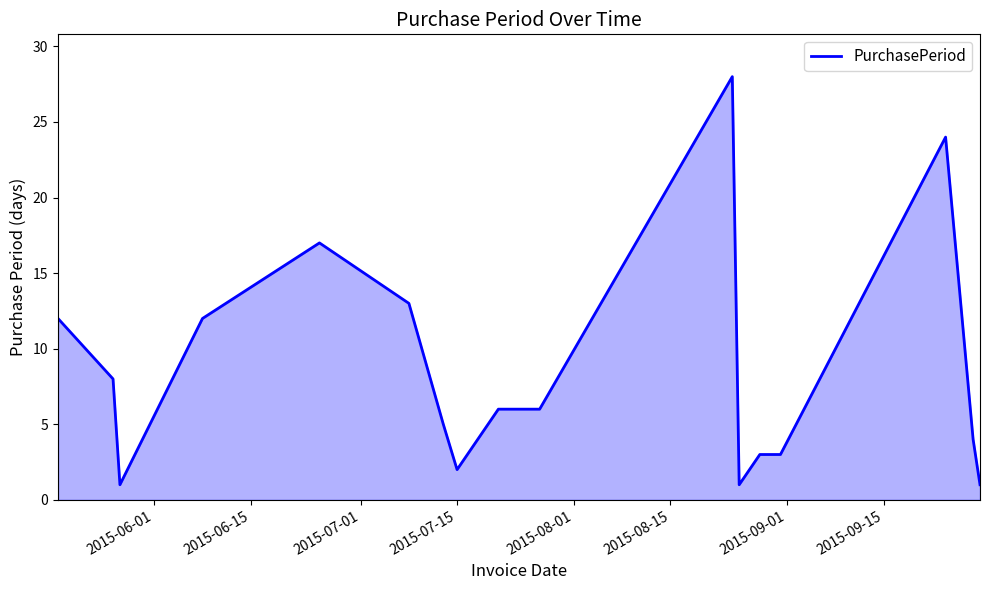

What is the maximum value shown in the chart?

28